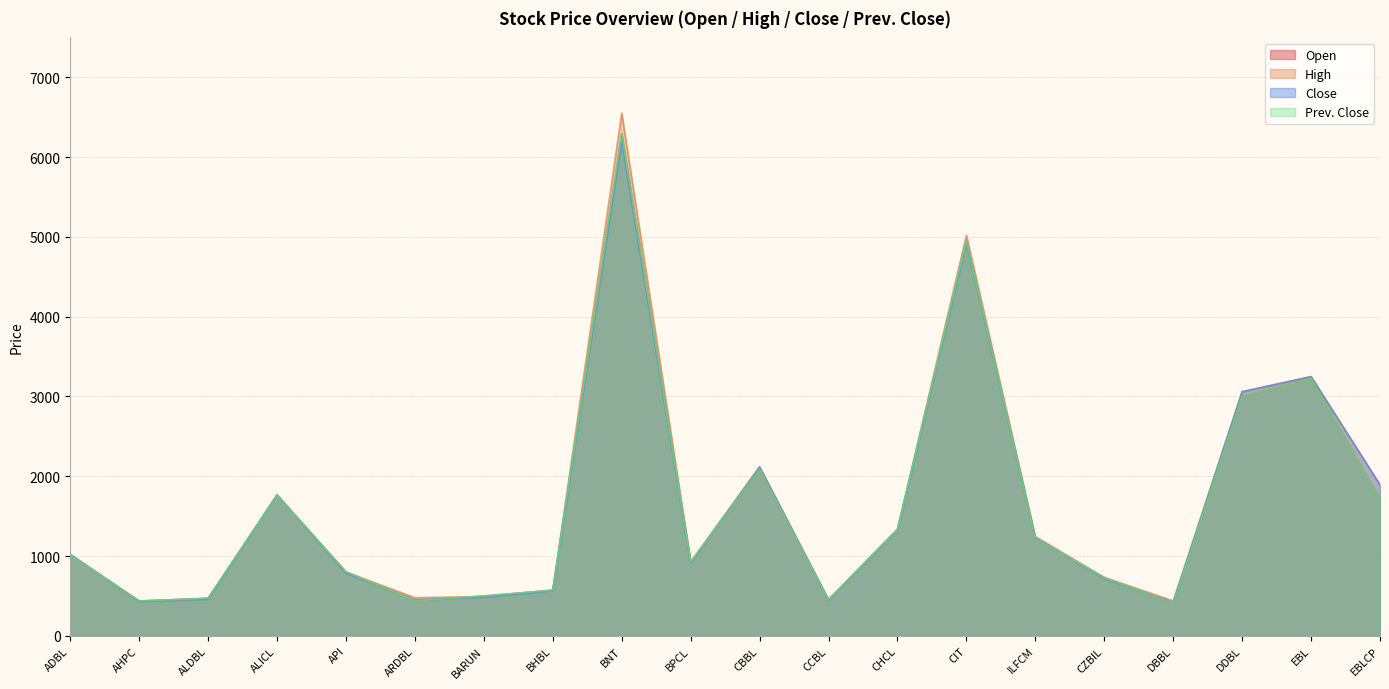

What is the average value of the Close series?

1622